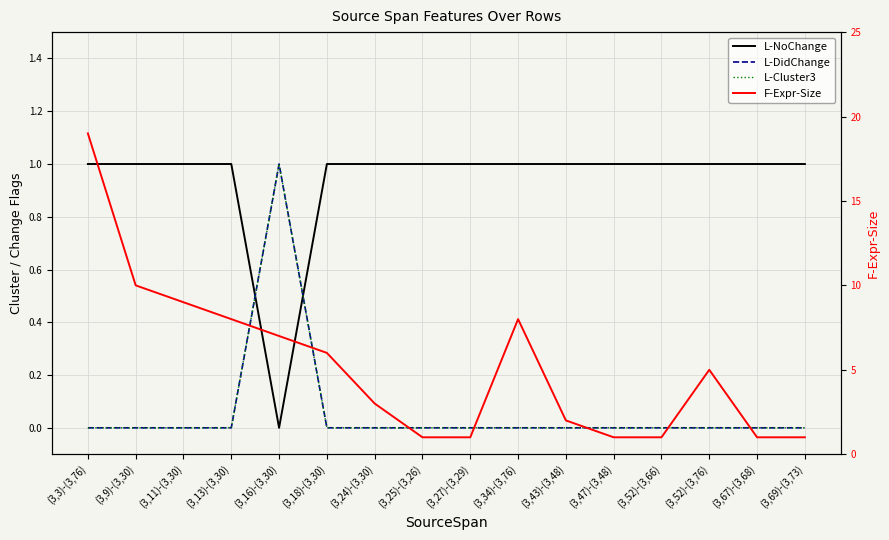

At which category is the sum across all series the highest?

(3,3)-(3,76)